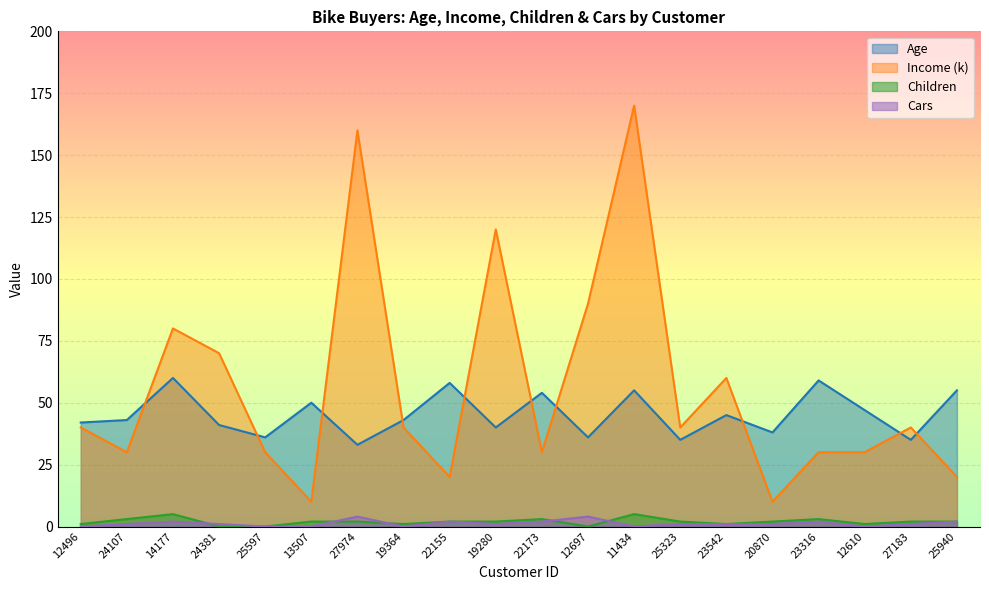

At which label does Cars first exceed 1?

14177